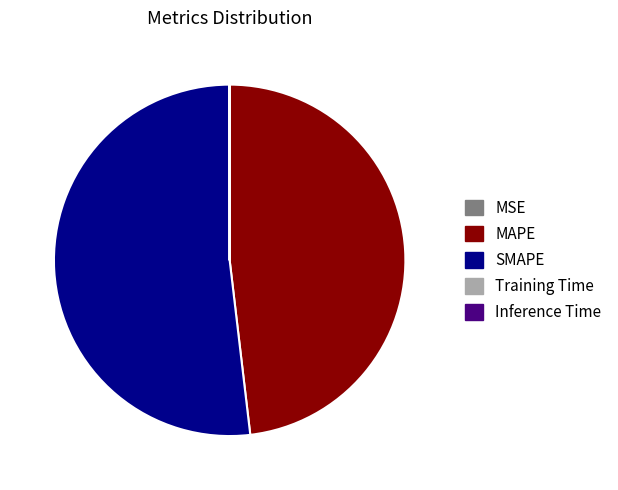

The MAPE slice represents 40% of the pie. True or false?

False